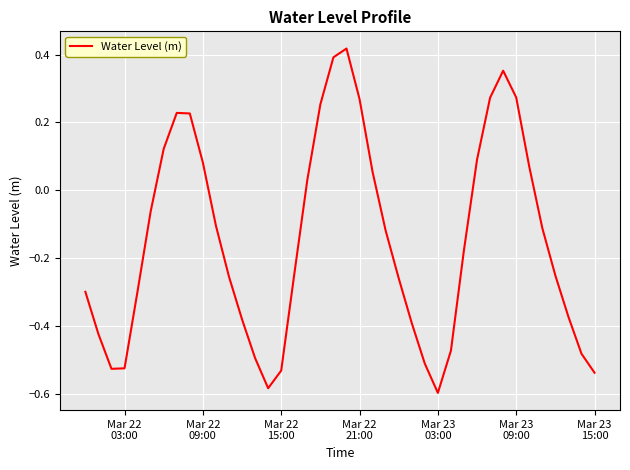

How many values are below 0?

25